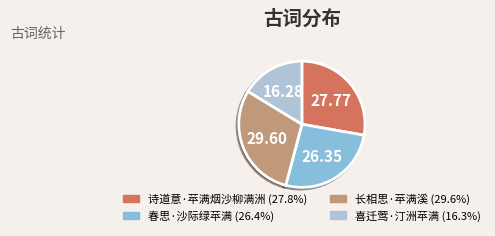

Count the number of slices in the pie.

4